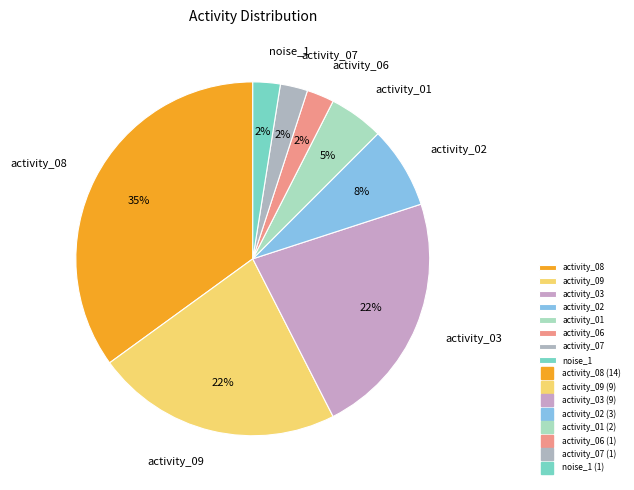

How many slices are in this pie chart?

8